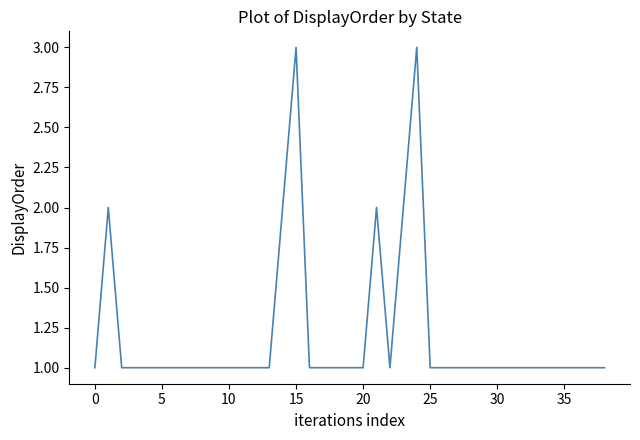

What is the sum of all values?

47